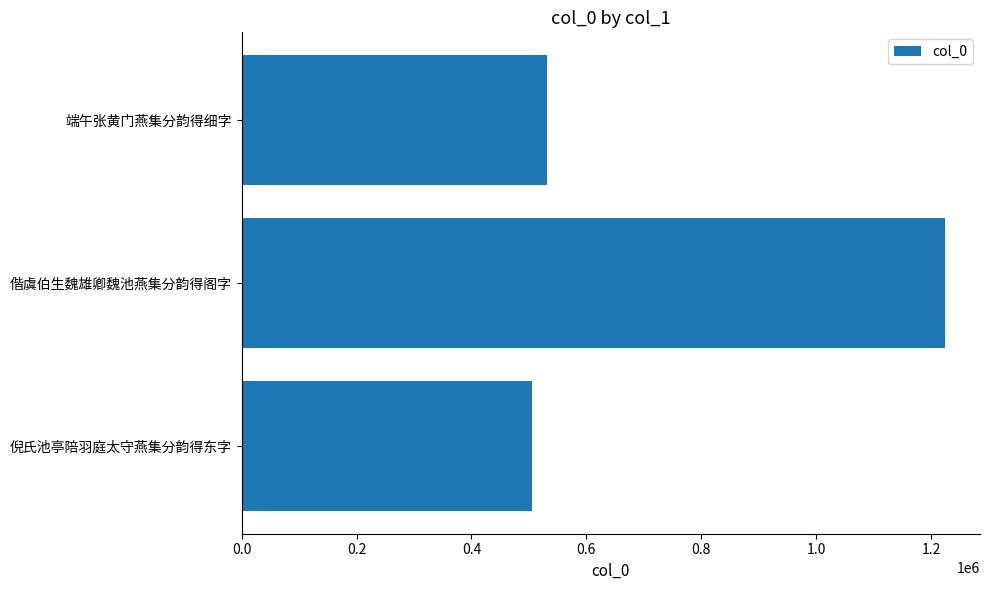

How many data points are less than 531849?

1